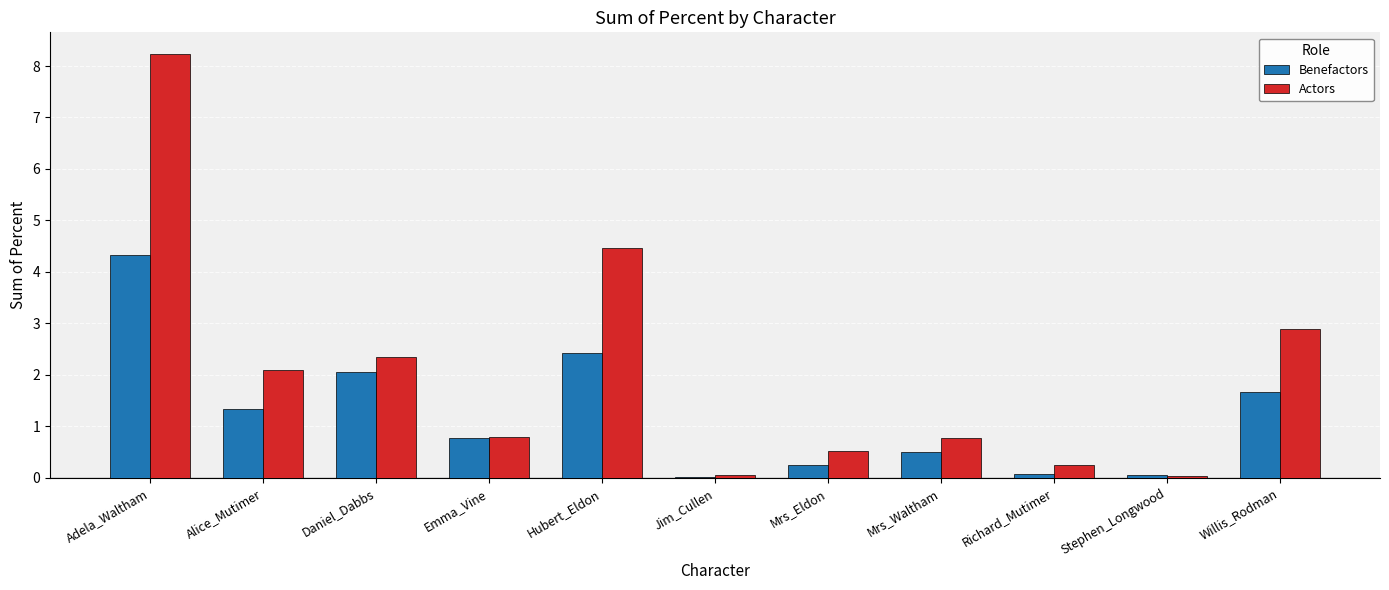

Which series has the largest total across all categories?

Actors